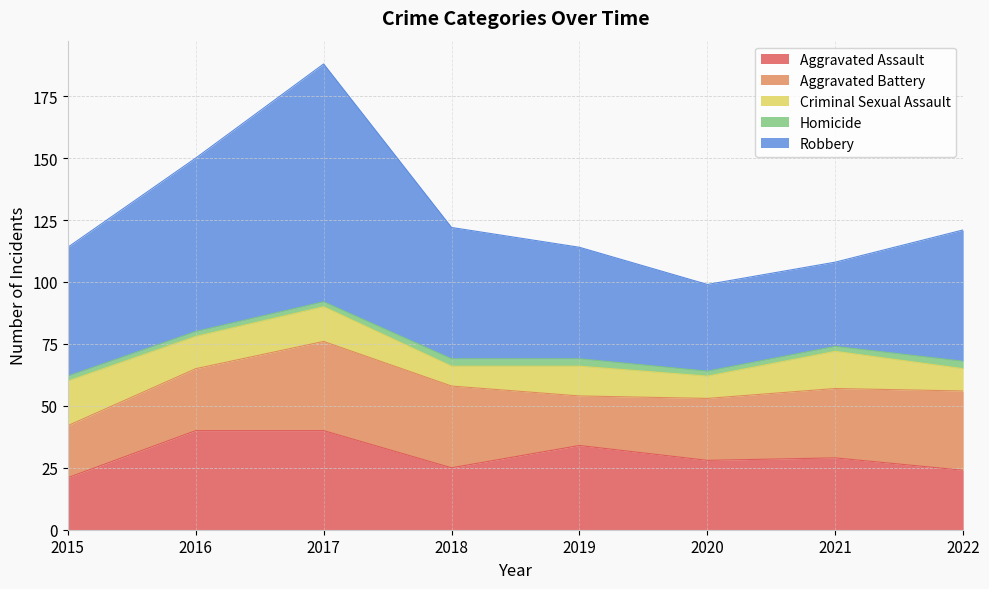

True or false: Aggravated Assault has more than 2 interior local peaks.

False